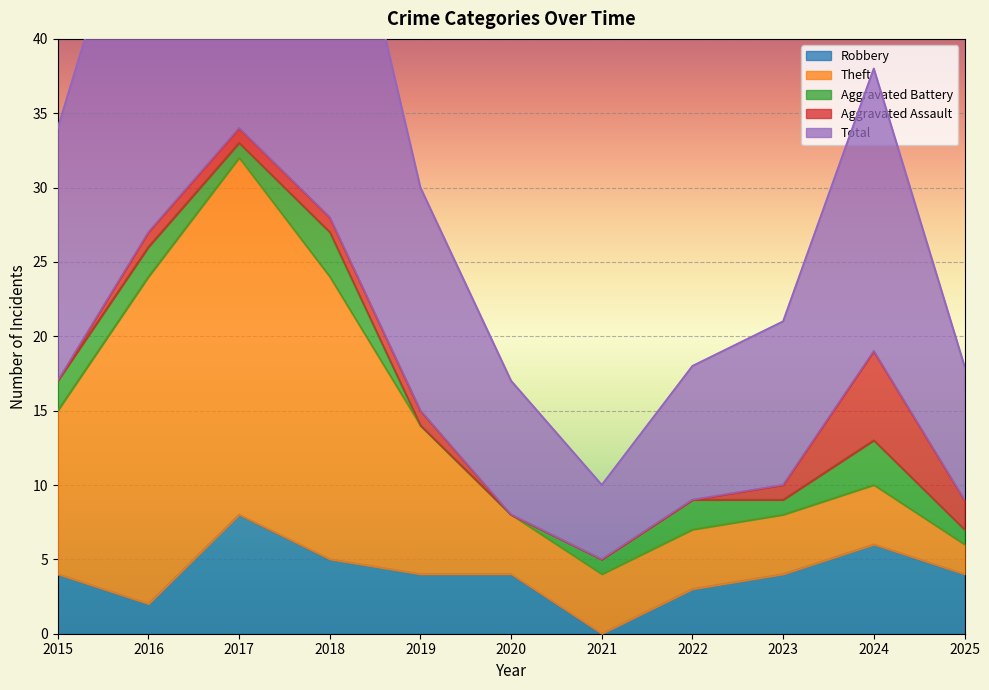

Reading right to left, list all the values displayed in this chart.

Robbery: 2025=4	2024=6	2023=4	2022=3	2021=0	2020=4	2019=4	2018=5	2017=8	2016=2	2015=4
Theft: 2025=2	2024=4	2023=4	2022=4	2021=4	2020=4	2019=10	2018=19	2017=24	2016=22	2015=11
Aggravated Battery: 2025=1	2024=3	2023=1	2022=2	2021=1	2020=0	2019=0	2018=3	2017=1	2016=2	2015=2
Aggravated Assault: 2025=2	2024=6	2023=1	2022=0	2021=0	2020=0	2019=1	2018=1	2017=1	2016=1	2015=0
Total: 2025=9	2024=19	2023=11	2022=9	2021=5	2020=9	2019=15	2018=28	2017=35	2016=27	2015=17